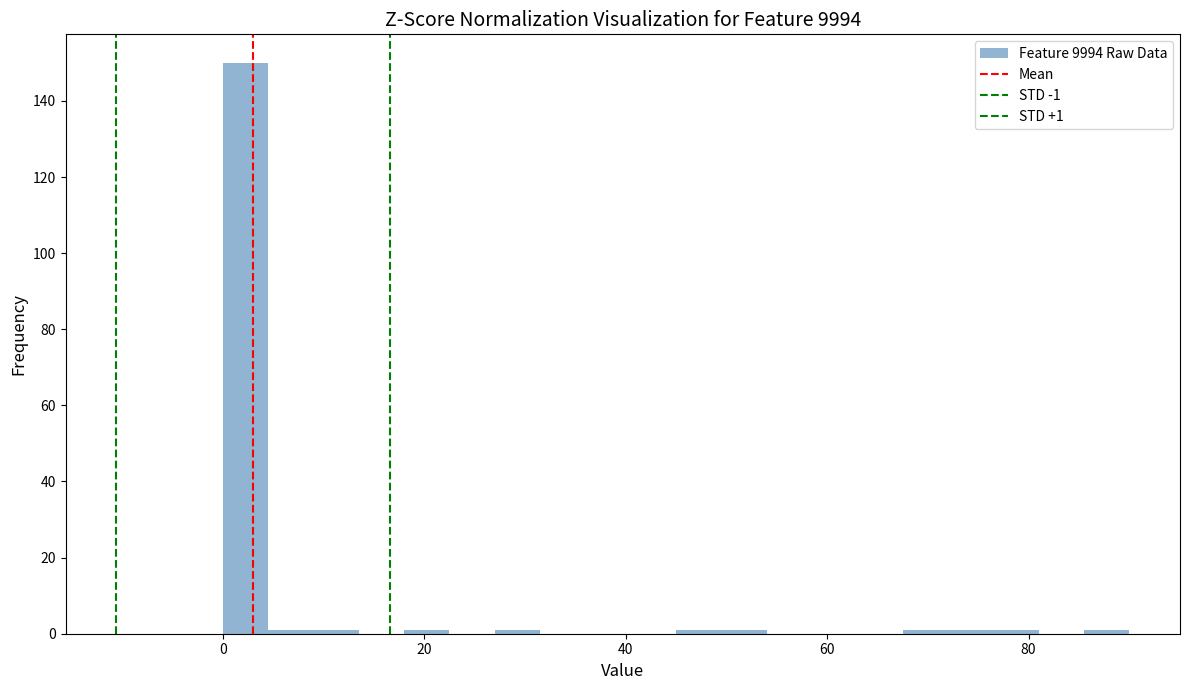

Around what value on the x-axis is the tallest bar? Give the approximate position of its centre, as read against the axis.

2